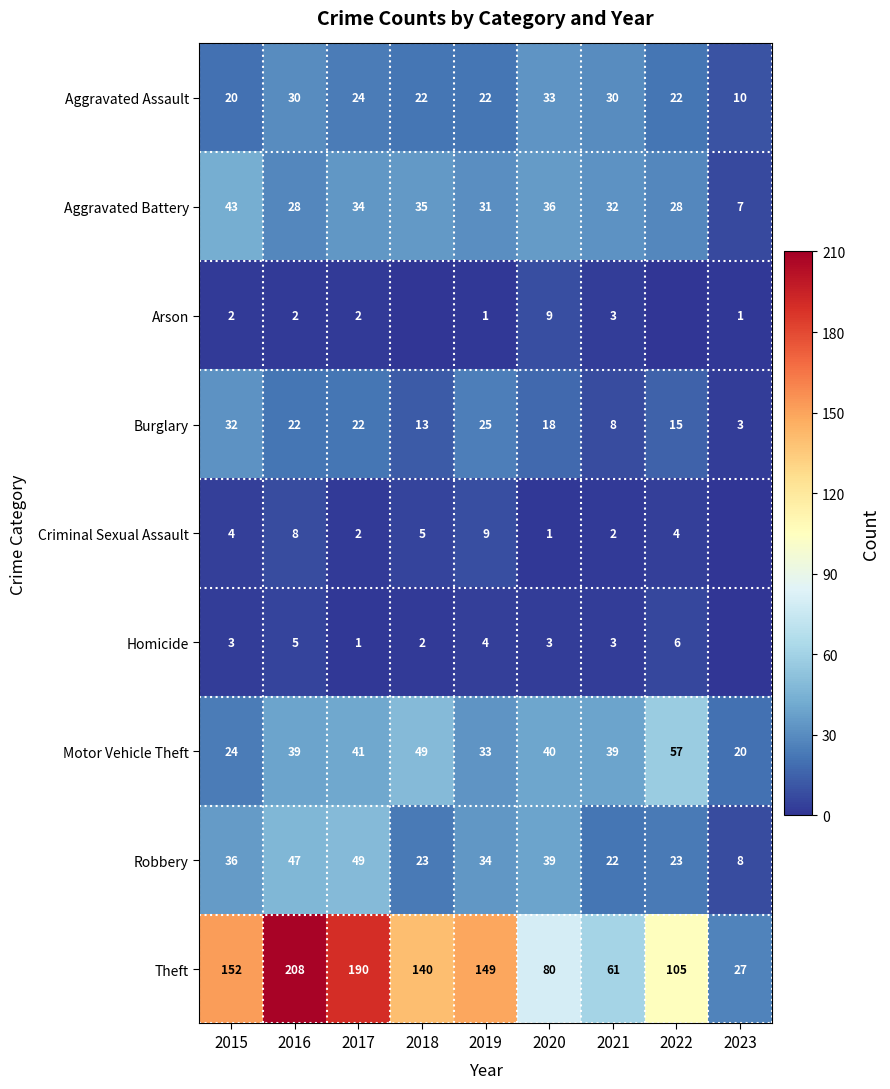

Rank the series at 2016 from lowest to highest value.

Arson, Homicide, Criminal Sexual Assault, Burglary, Aggravated Battery, Aggravated Assault, Motor Vehicle Theft, Robbery, Theft